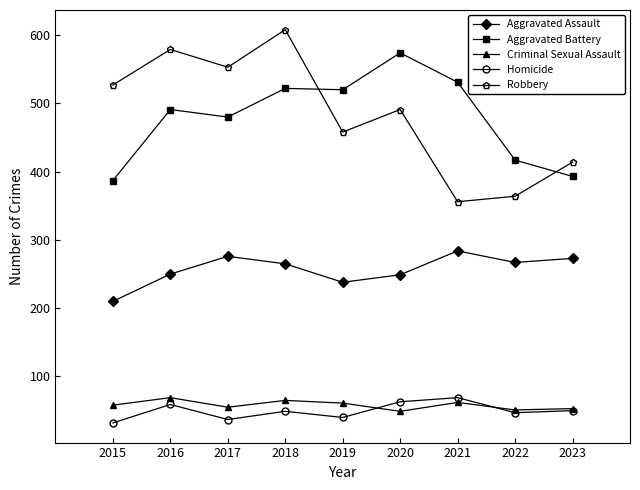

How many data points in Homicide are less than 49?

4